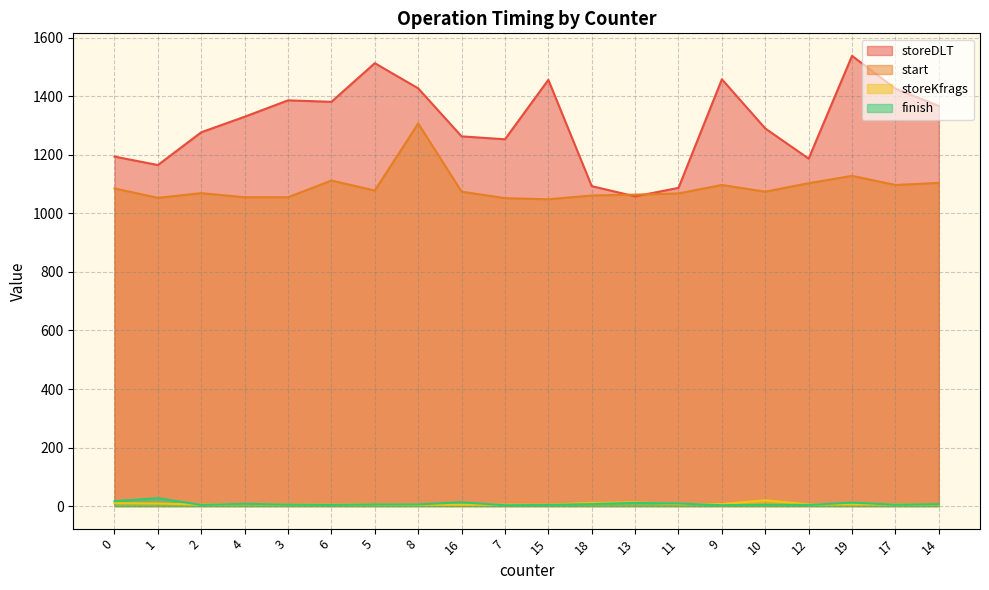

What is the difference between the highest and lowest values at 19?

1532